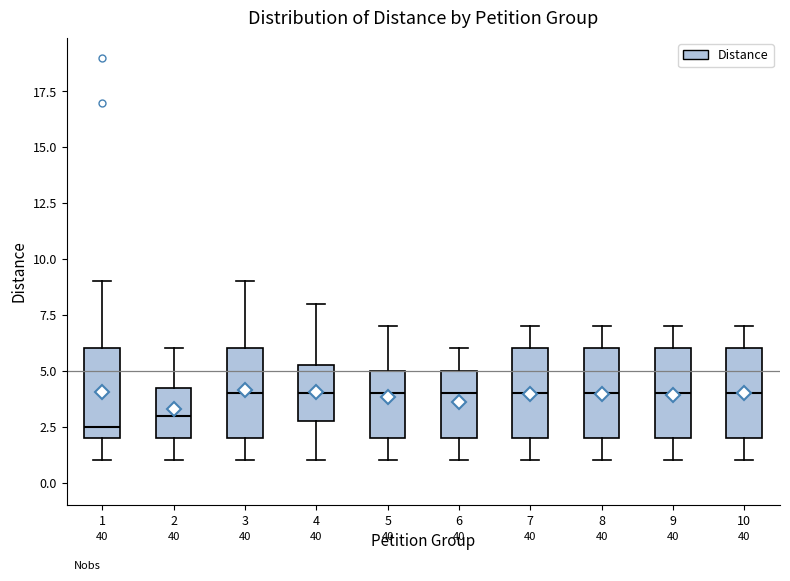

Reading left to right, read every box against the y-axis: the position of its median line, the range the box covers, and the ends of its whiskers. The values are not printed on the chart, so give them approximately, as read against the axis.

1: median 2.5, box 2.0 to 6.0, whiskers 1.0 to 9.0
2: median 3.0, box 2.0 to 4.5, whiskers 1.0 to 6.0
3: median 4.0, box 2.0 to 6.0, whiskers 1.0 to 9.0
4: median 4.0, box 3.0 to 5.5, whiskers 1.0 to 8.0
5: median 4.0, box 2.0 to 5.0, whiskers 1.0 to 7.0
6: median 4.0, box 2.0 to 5.0, whiskers 1.0 to 6.0
7: median 4.0, box 2.0 to 6.0, whiskers 1.0 to 7.0
8: median 4.0, box 2.0 to 6.0, whiskers 1.0 to 7.0
9: median 4.0, box 2.0 to 6.0, whiskers 1.0 to 7.0
10: median 4.0, box 2.0 to 6.0, whiskers 1.0 to 7.0